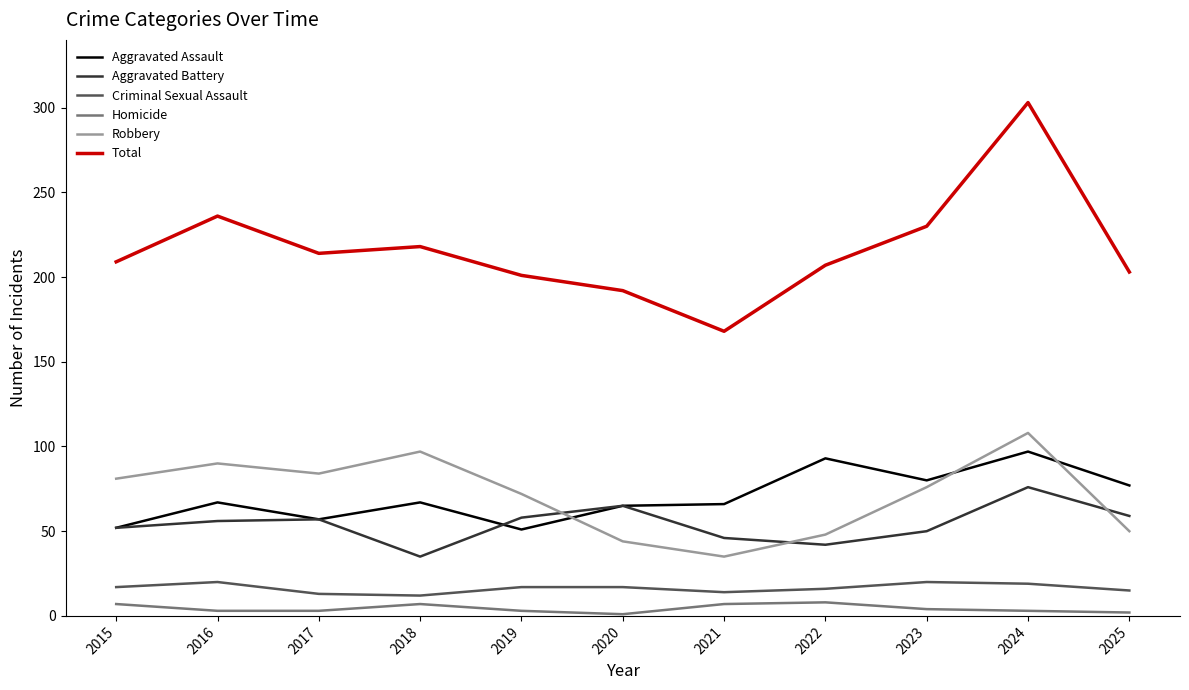

What is the lowest value of the Criminal Sexual Assault series?

12